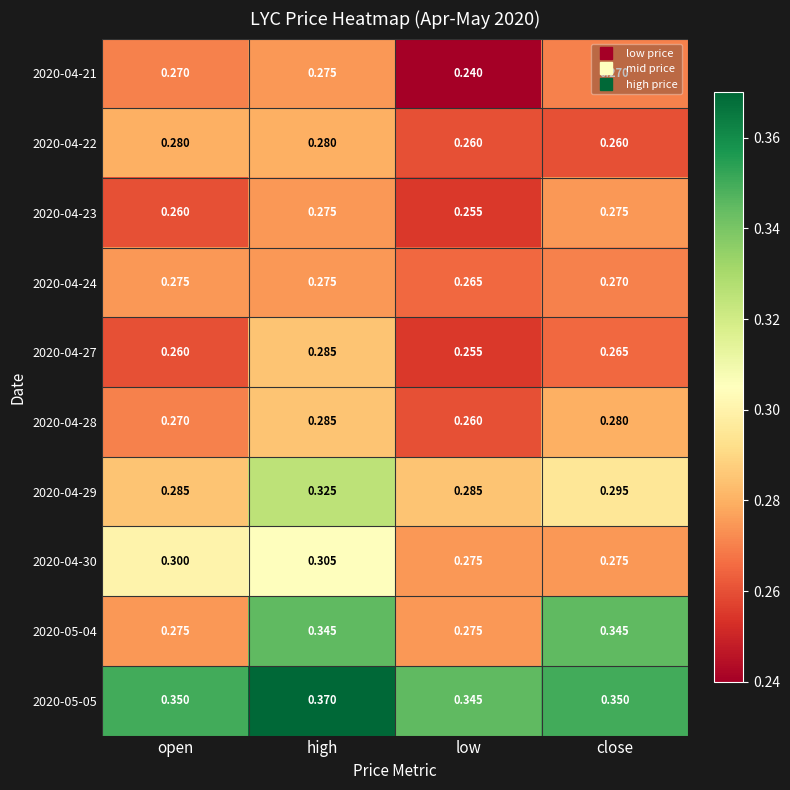

Which label corresponds to the largest value in the chart?

high